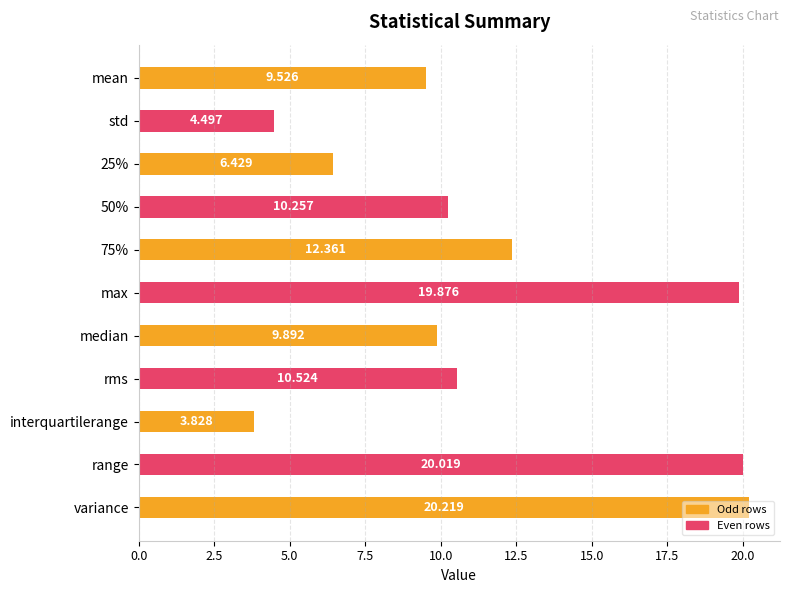

What is the maximum value shown in the chart?

20.2